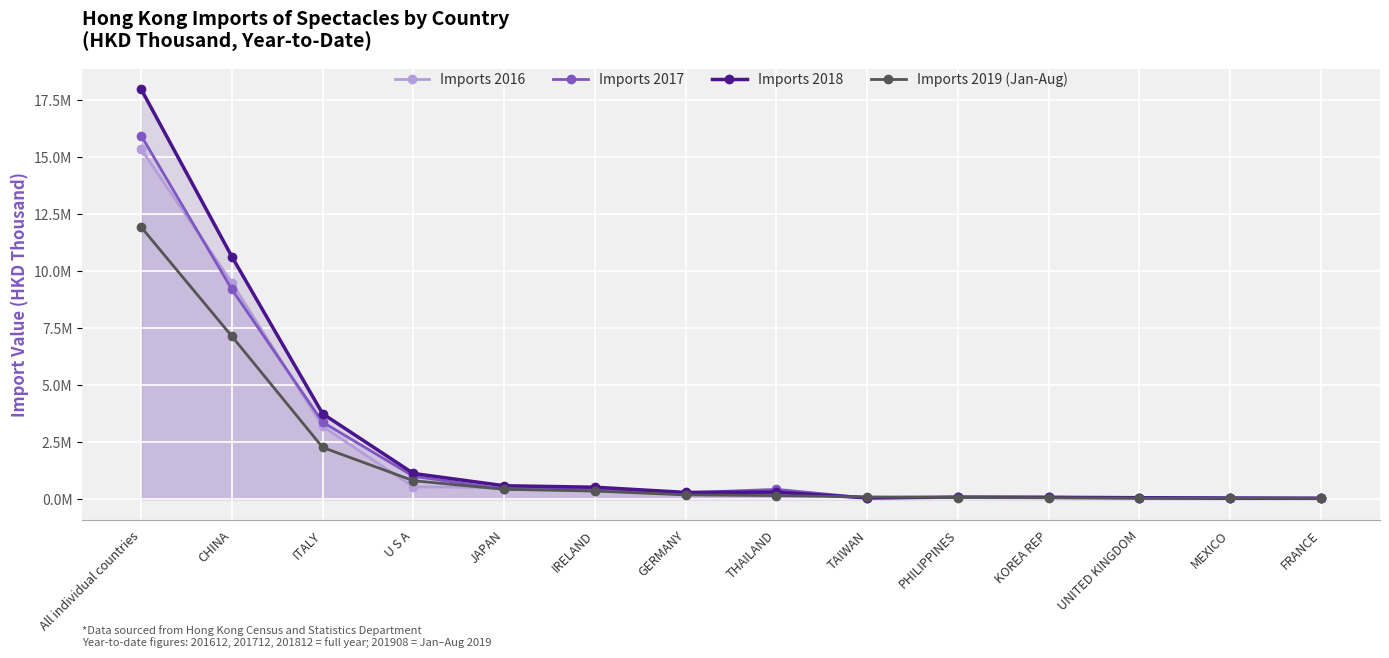

The Imports 2019 (Jan-Aug) series shows 301248.3 at JAPAN. True or false?

False